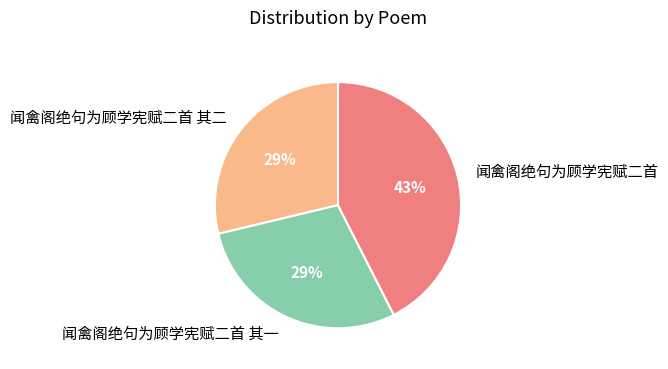

True or false: 闻禽阁绝句为顾学宪赋二首 其一 accounts for 19% of the total.

False